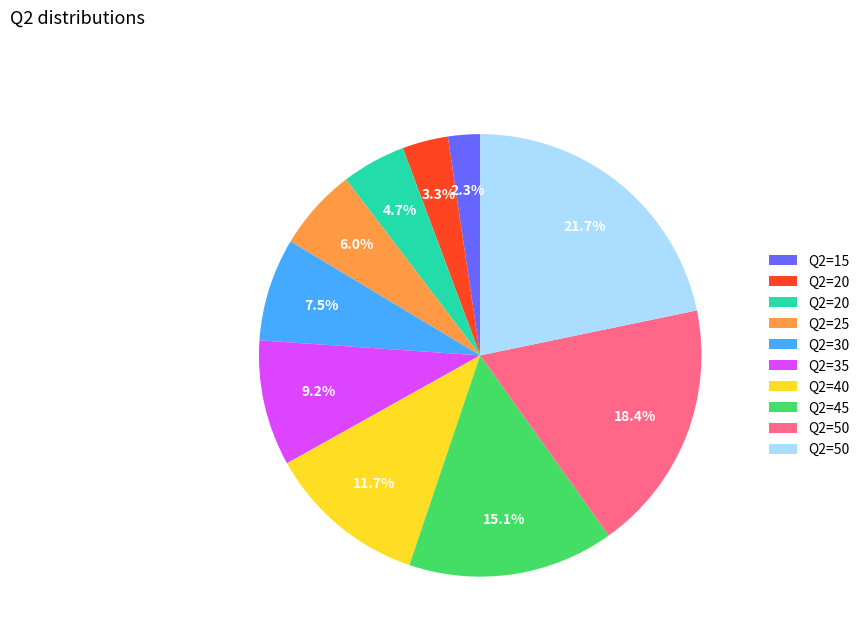

Is there a majority slice in this chart?

No